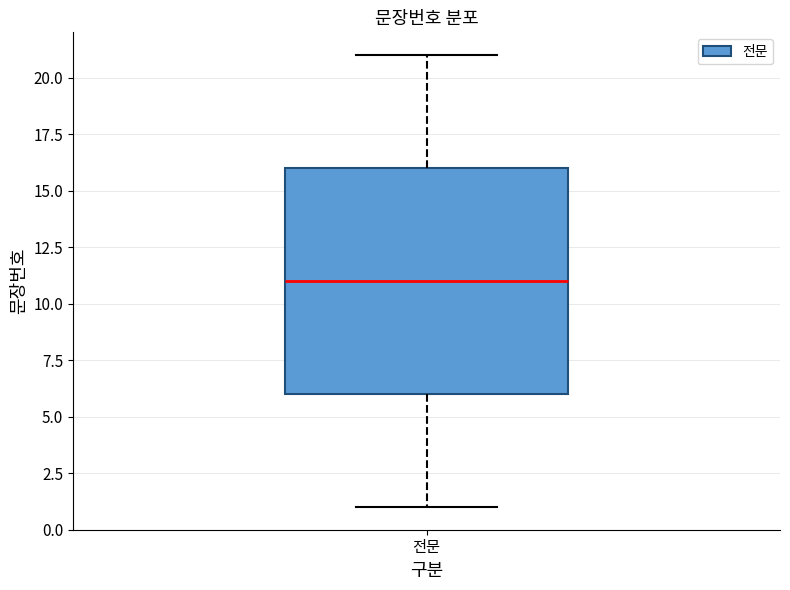

Transcribe this box plot: give where the median line is, the range the box spans, and where the two whiskers end, as read against the y-axis. The values are not printed on the chart, so give them approximately, as read against the axis.

median 11, box 6 to 16, whiskers 1 to 21